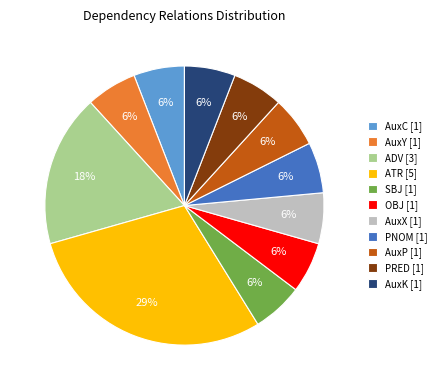

Which category has the biggest portion of the pie?

ATR